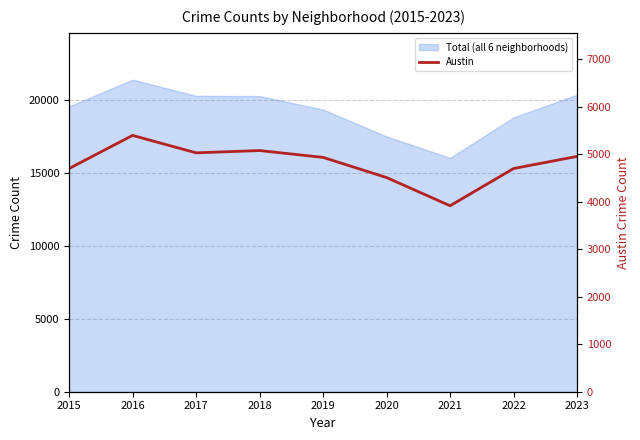

How many data points does each series have?

9